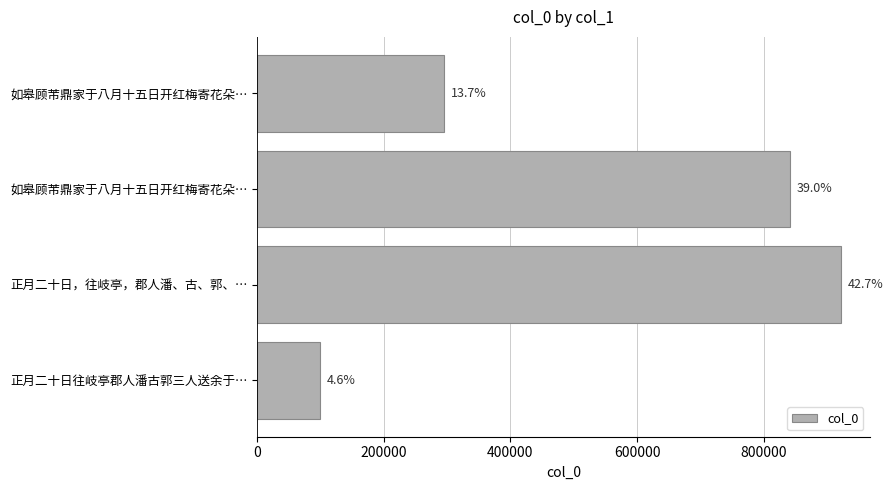

Are the bars grouped side by side (vs. stacked)?

No